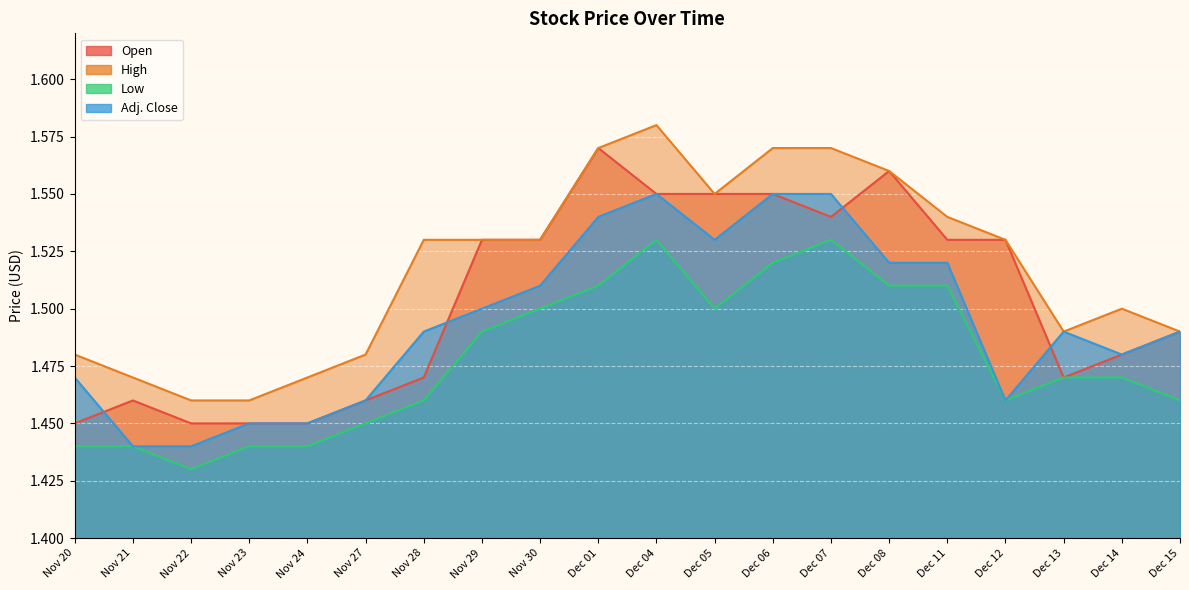

At which label does Adj. Close reach its minimum?

Nov 21